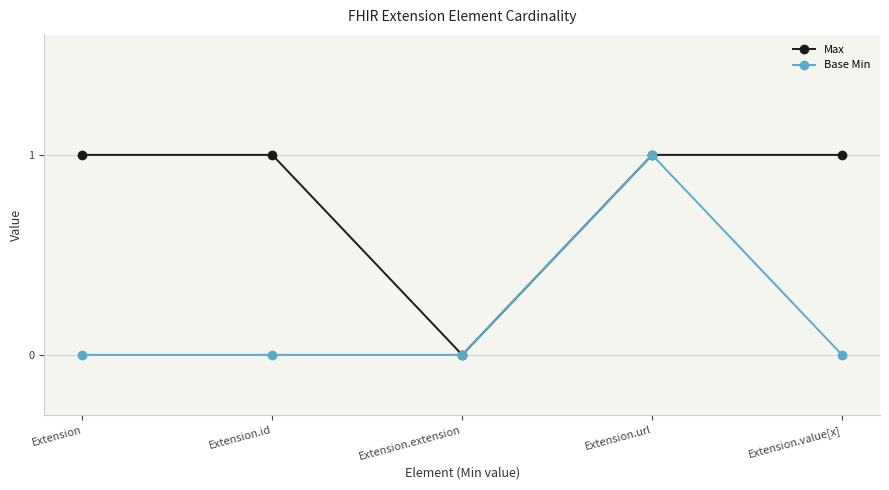

True or false: Base Min has more than 2 interior local peaks.

False